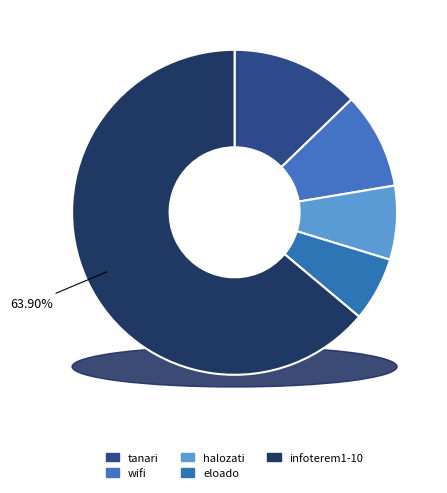

Count the number of slices in the pie.

5